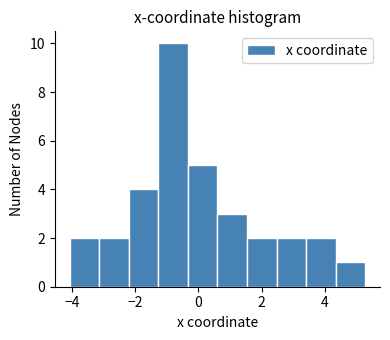

Which range on the x-axis has the tallest bar?

-1.2 to -0.4